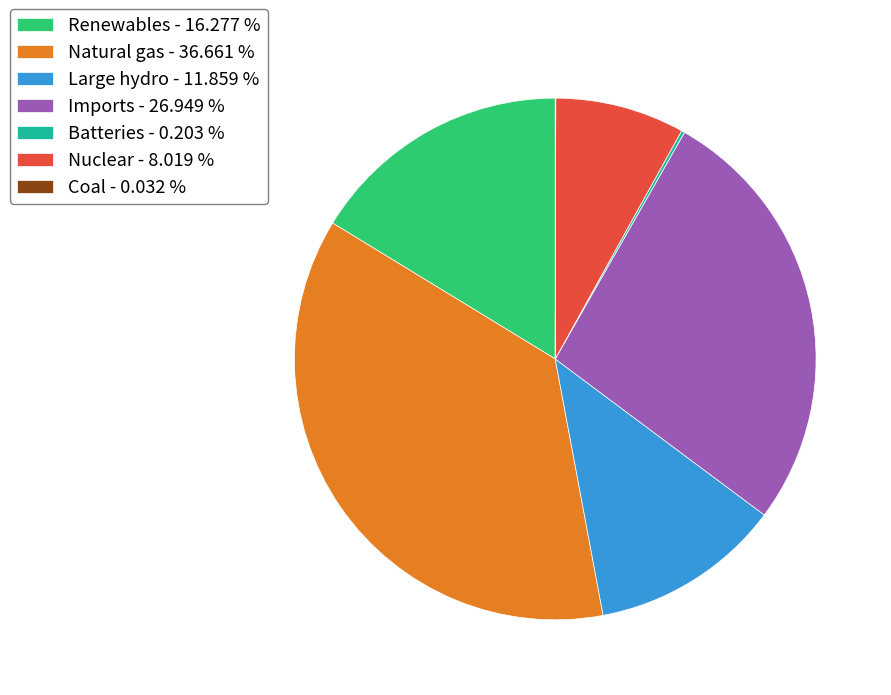

Is the sum of Imports - 26.949 % and Natural gas - 36.661 % greater than half?

Yes